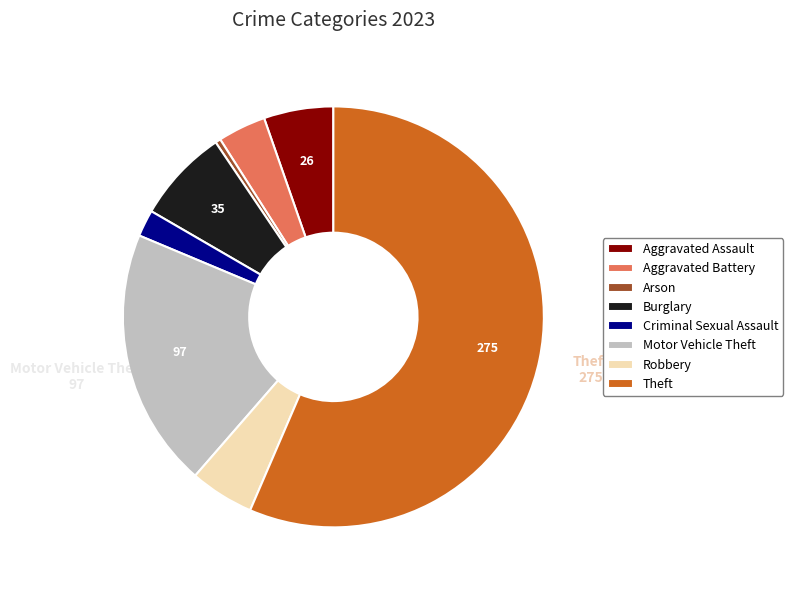

Which slice is the largest?

Theft